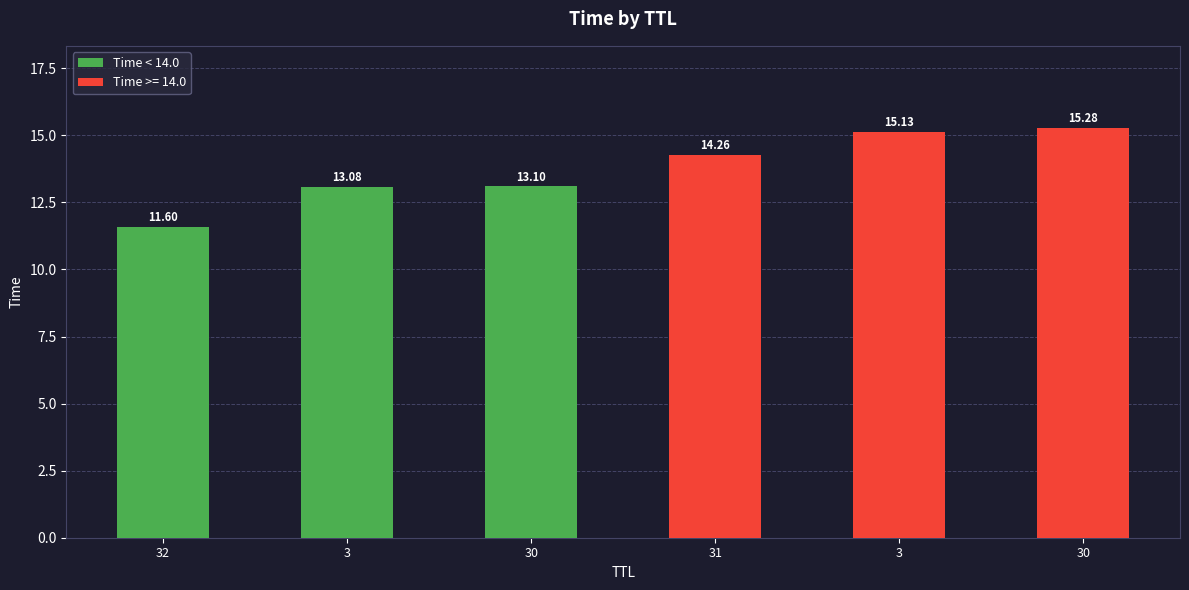

How many data points are above 14?

3